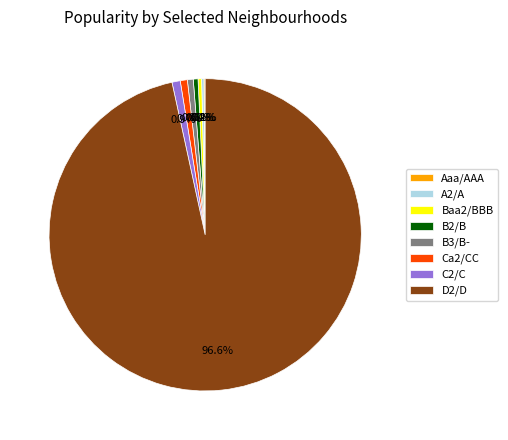

Is D2/D the majority of the pie?

Yes